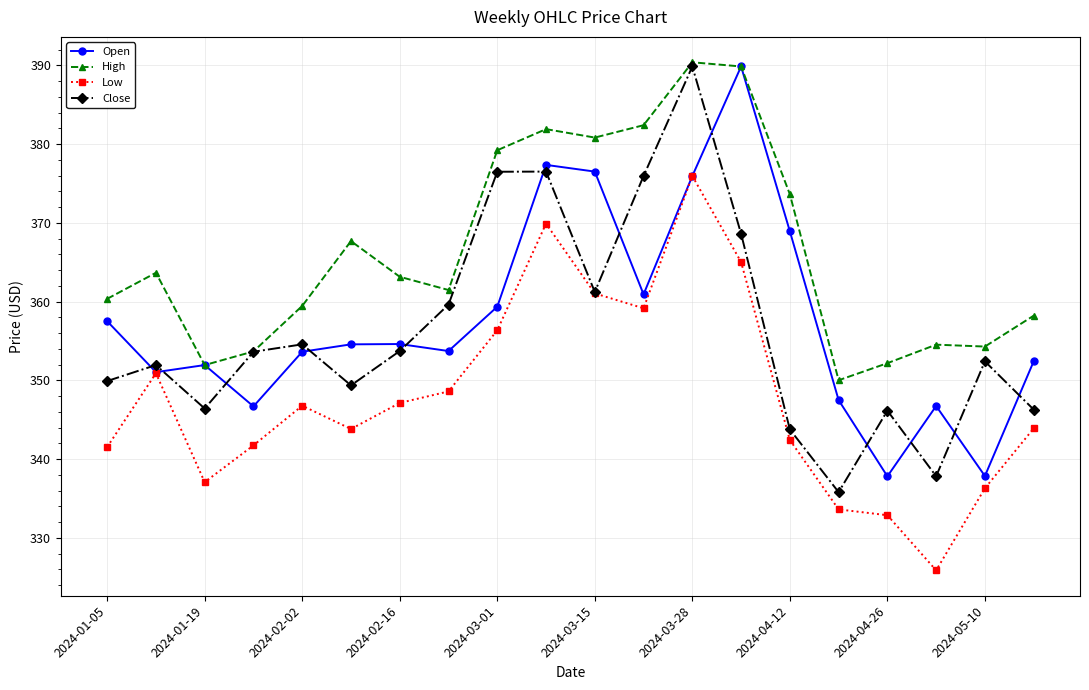

What is the maximum value for Open?

389.9